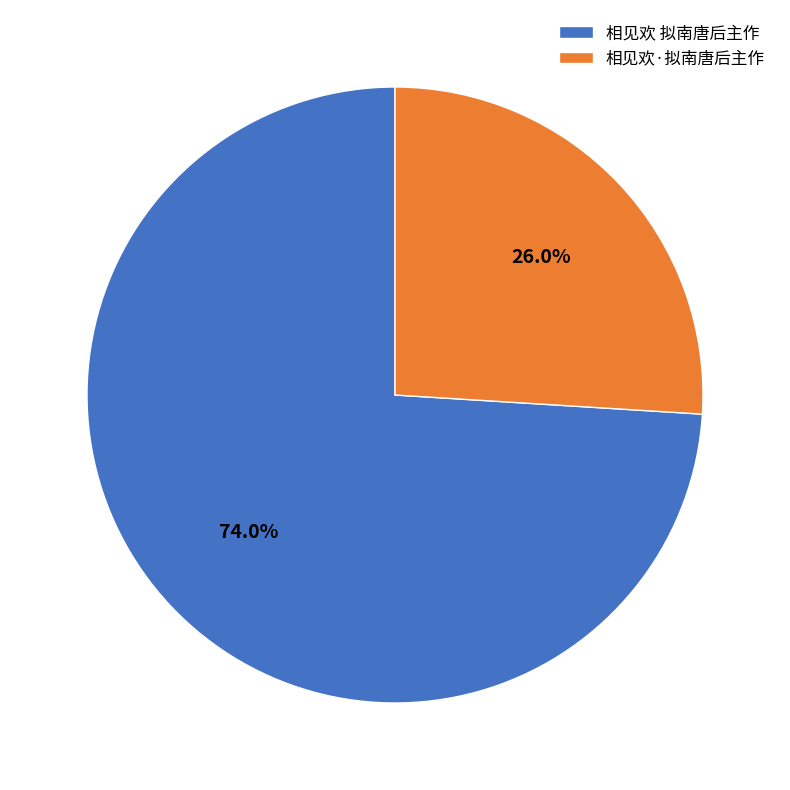

Does 相见欢 拟南唐后主作 account for over 50% of the chart?

Yes